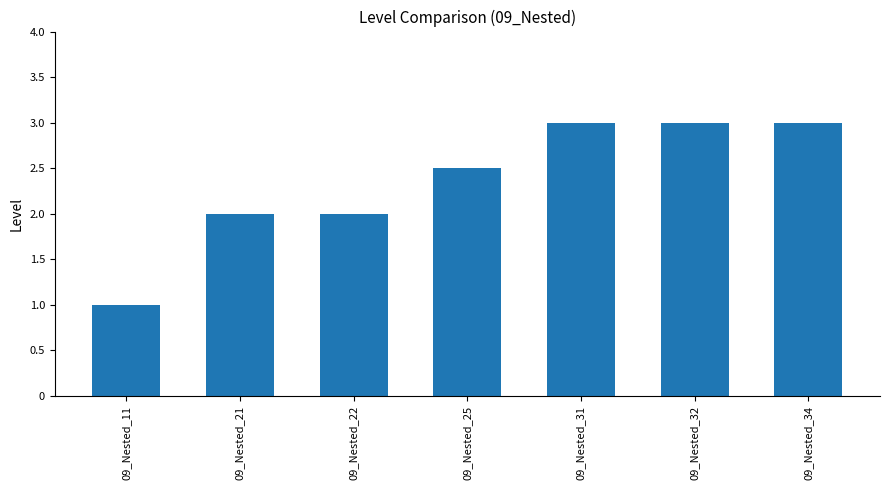

What is the sum of the values at 09_Nested_21 and 09_Nested_32?

5.0